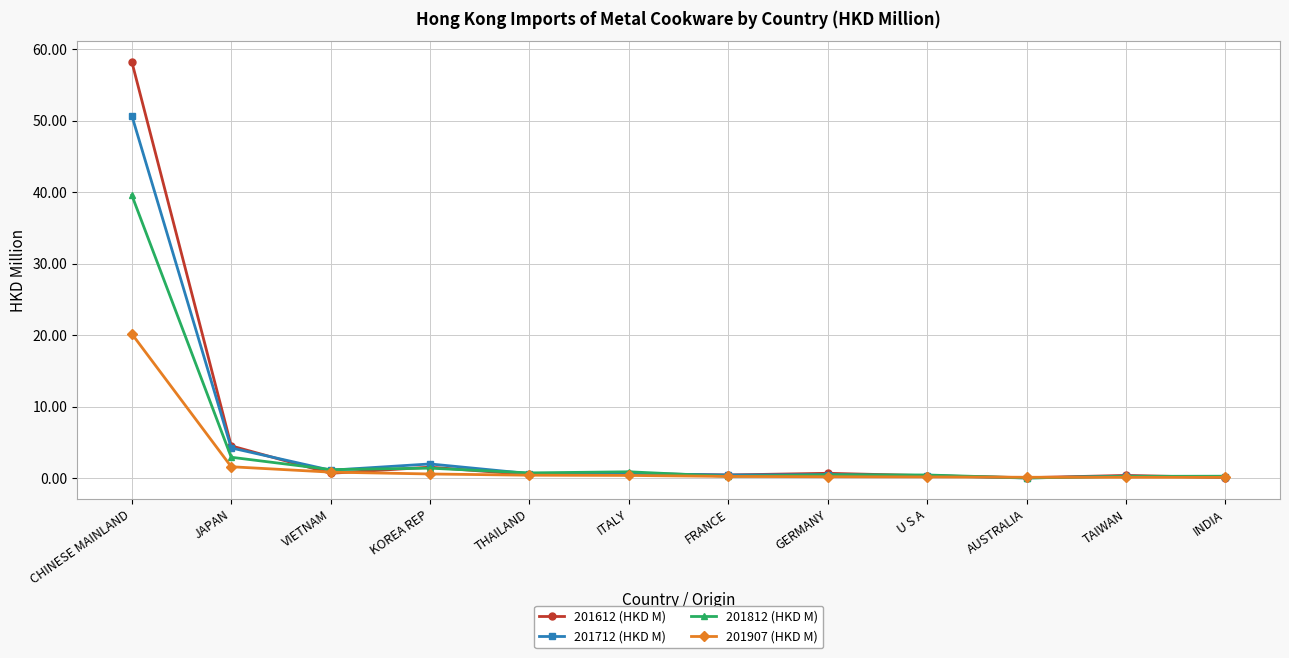

What is the difference between the second highest and minimum values in the 201907 (HKD M) series?

1.5